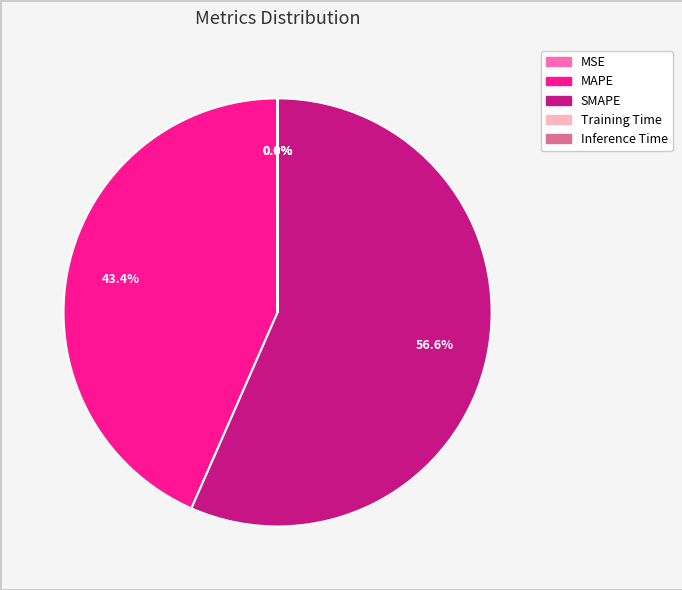

Does any single category account for the majority?

Yes